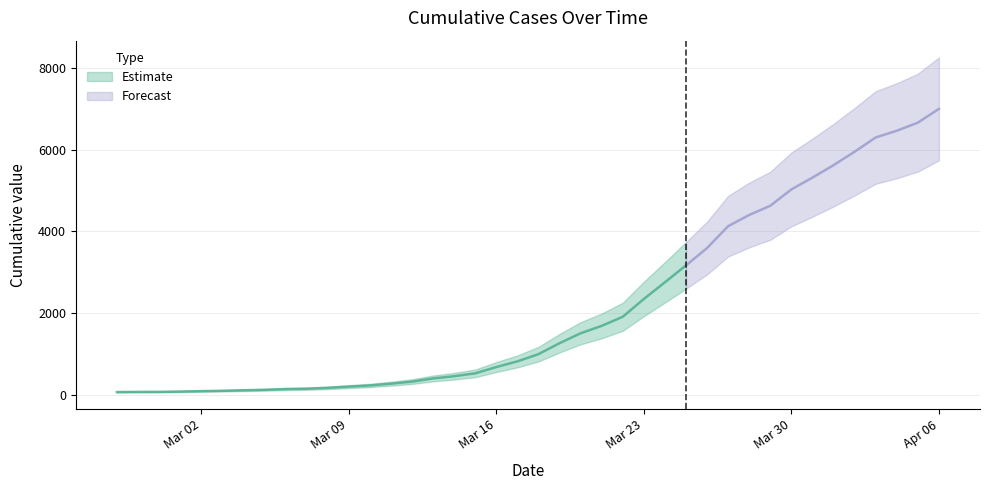

Which label corresponds to the smallest value in the chart?

2020-02-27